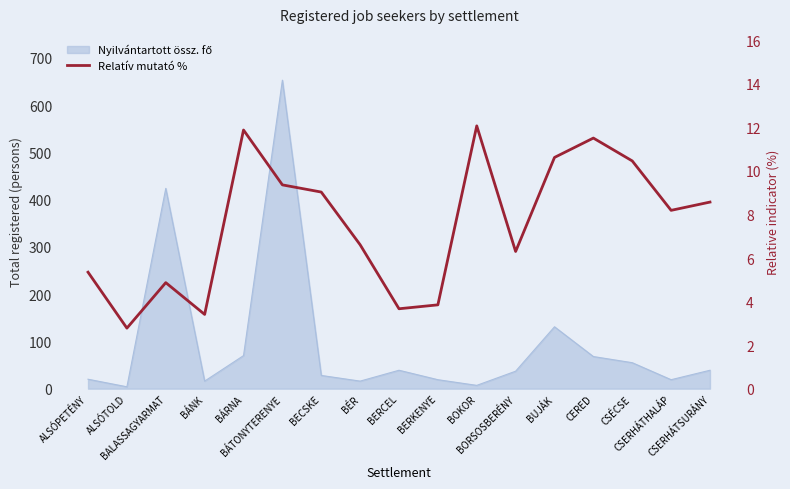

List the labels in order of value, smallest first.

ALSÓTOLD, BÁNK, BERCEL, BERKENYE, BALASSAGYARMAT, ALSÓPETÉNY, BORSOSBERÉNY, BÉR, CSERHÁTHALÁP, CSERHÁTSURÁNY, BECSKE, BÁTONYTERENYE, CSÉCSE, BUJÁK, CERED, BÁRNA, BOKOR